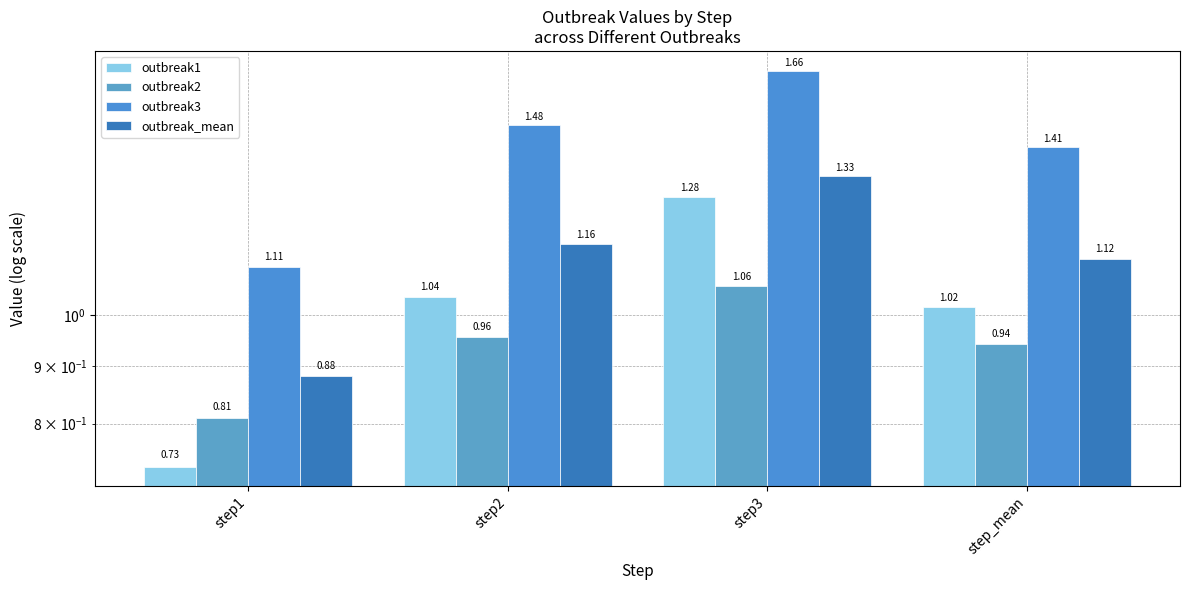

What is the label of the 3rd bar from the right?

step2